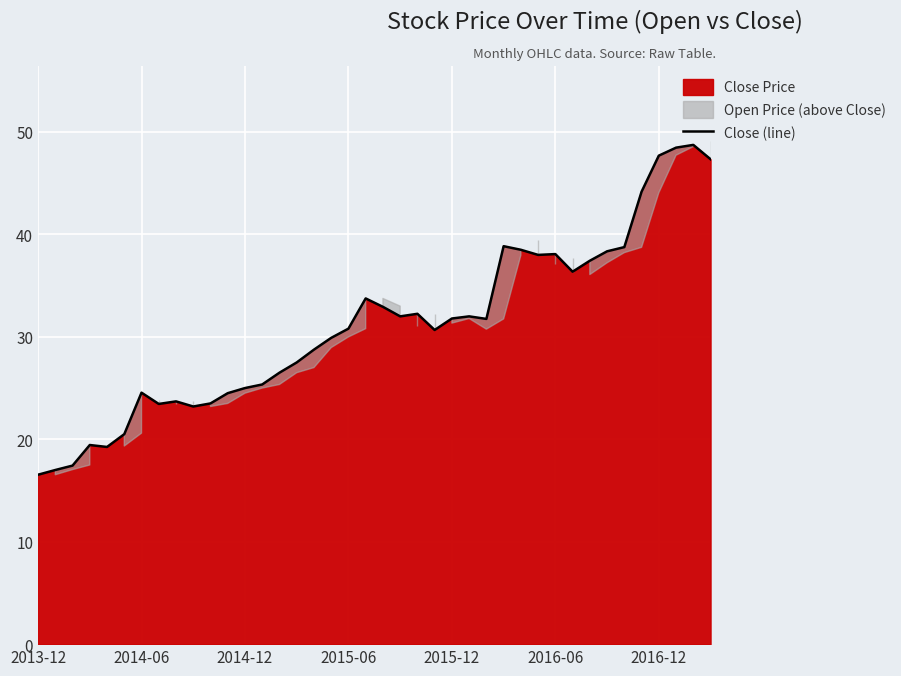

What is the sum of all values?

1244.7